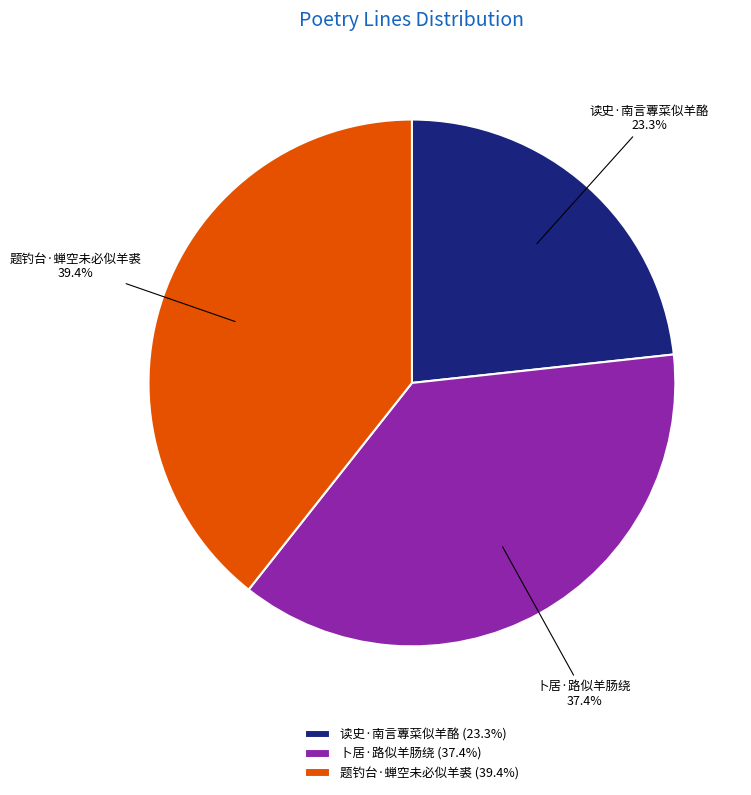

True or false: 卜居·路似羊肠绕 accounts for 37% of the total.

True